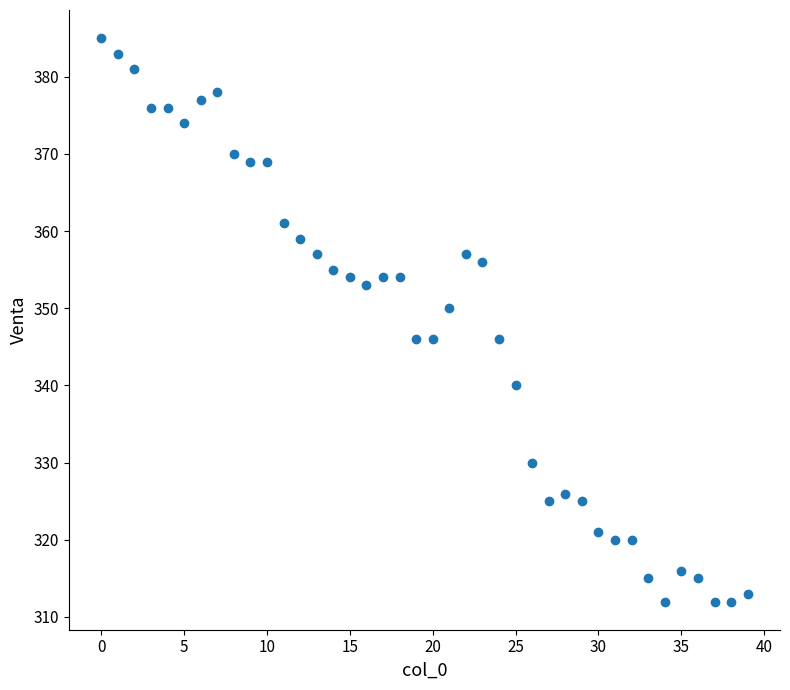

What is the range of Y values (max minus min)?

73